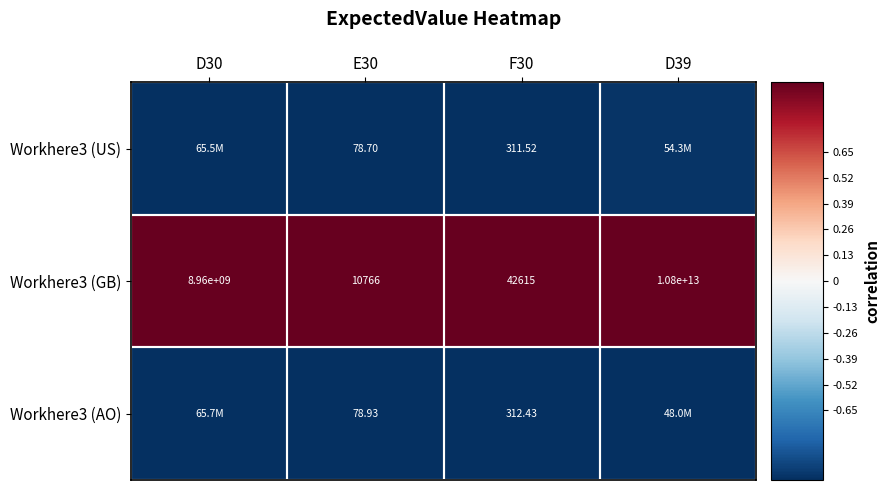

Rank the series at D30 from highest to lowest value.

Workhere3 (GB), Workhere3 (AO), Workhere3 (US)